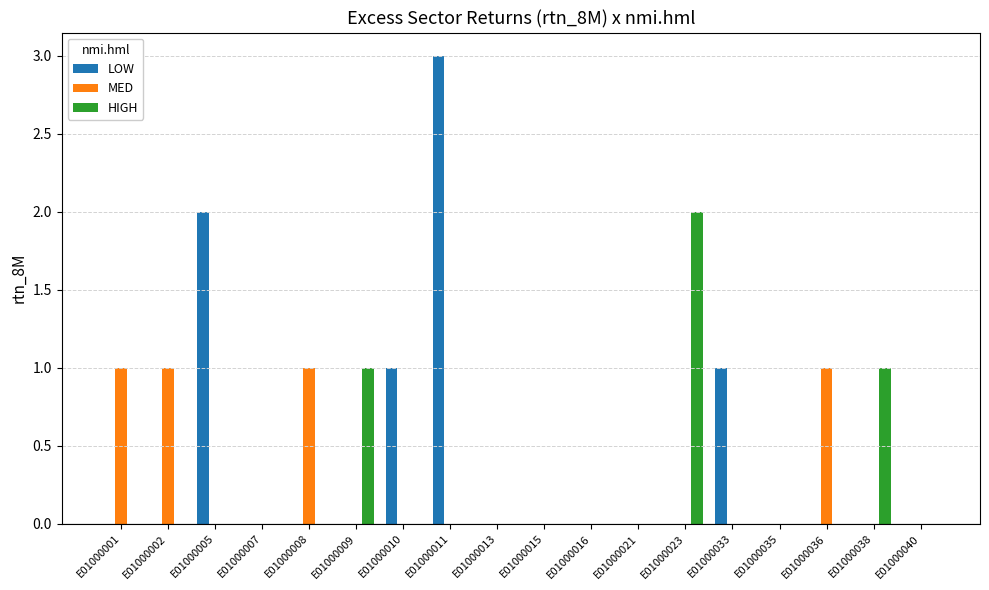

Read the LOW value at E01000011.

3